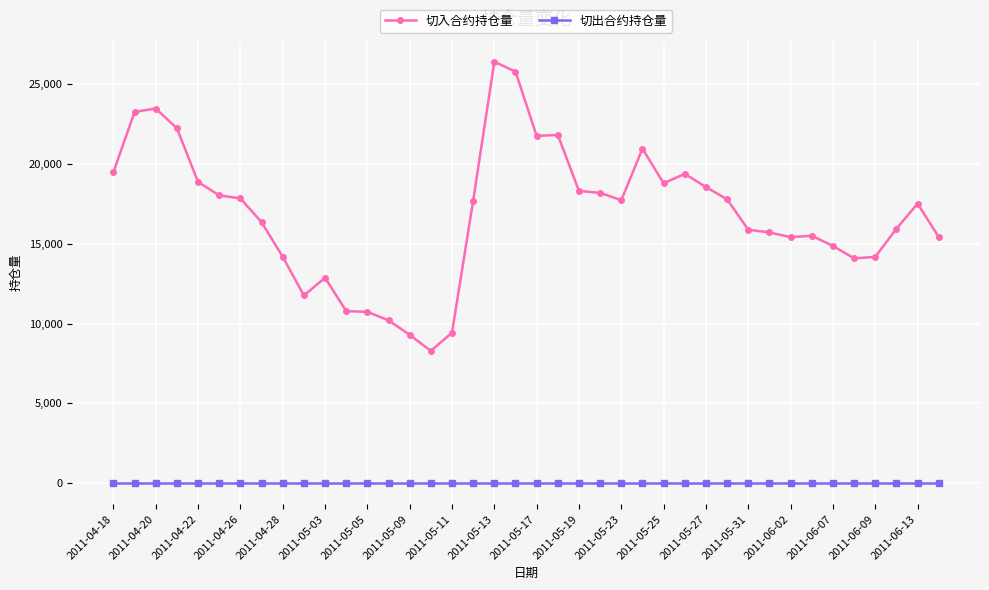

True or false: 切入合约持仓量 and 切出合约持仓量 cross at least once.

False